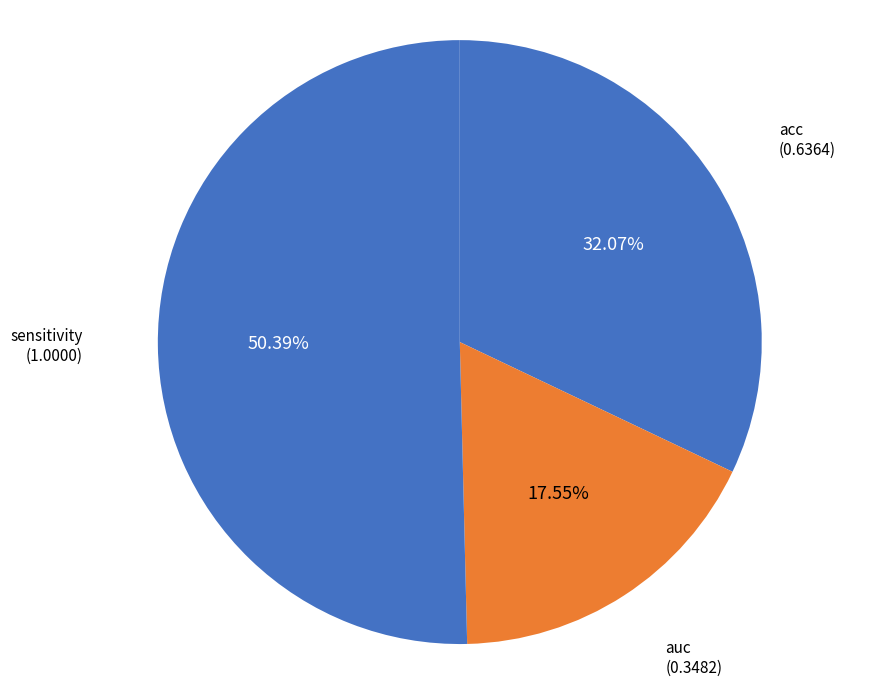

Which category has the smallest portion of the pie?

auc